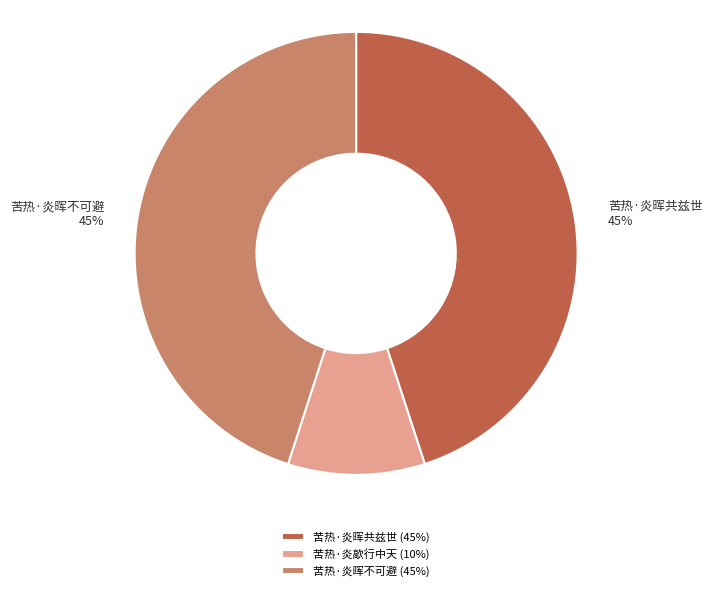

Is there a majority slice in this chart?

No